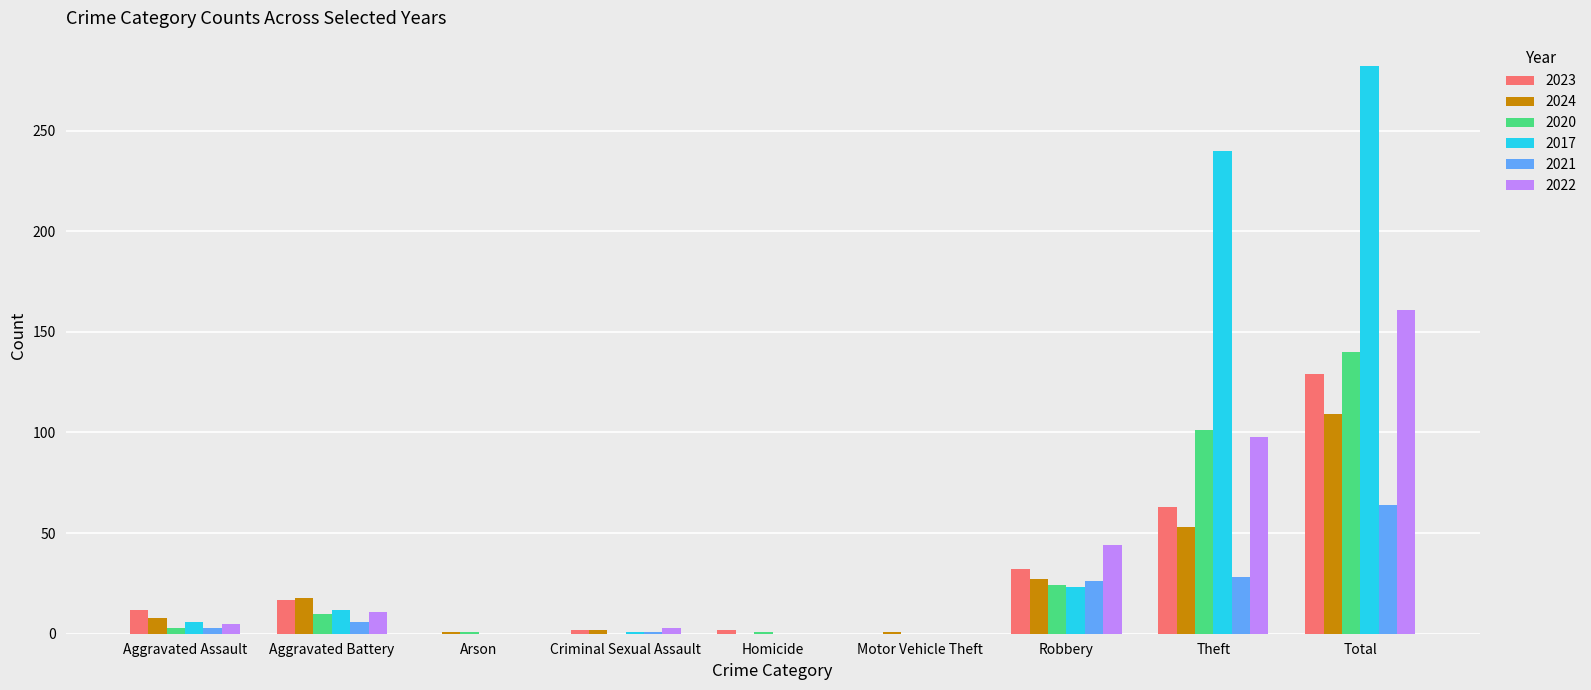

Is it true that 2017 equals 35 at Robbery?

False